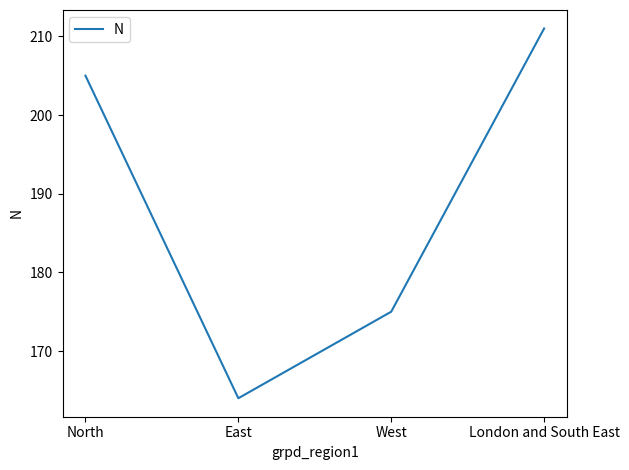

Which category has the lowest value across all series?

East